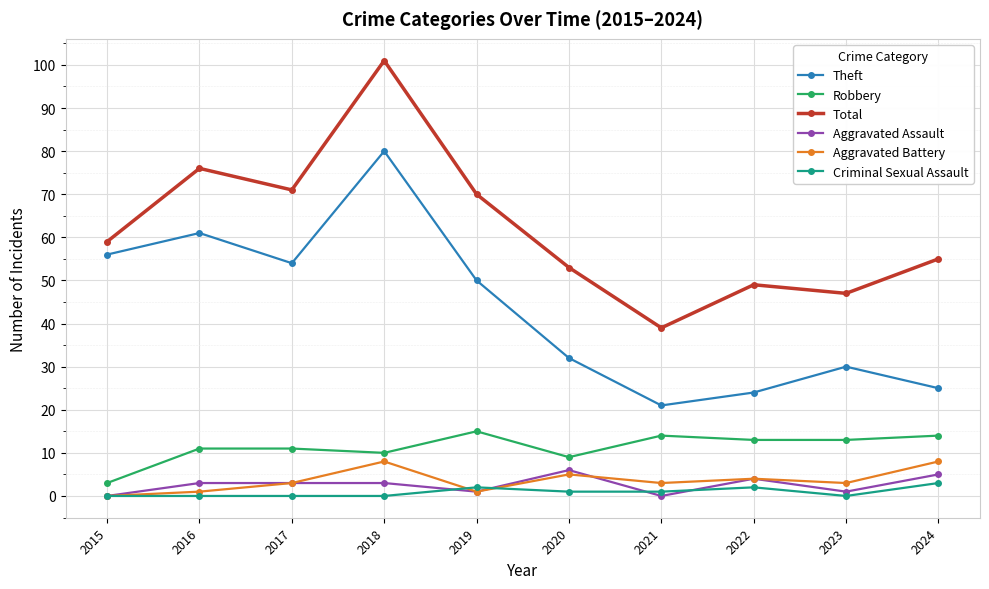

At which category does Total reach its first local peak?

2016